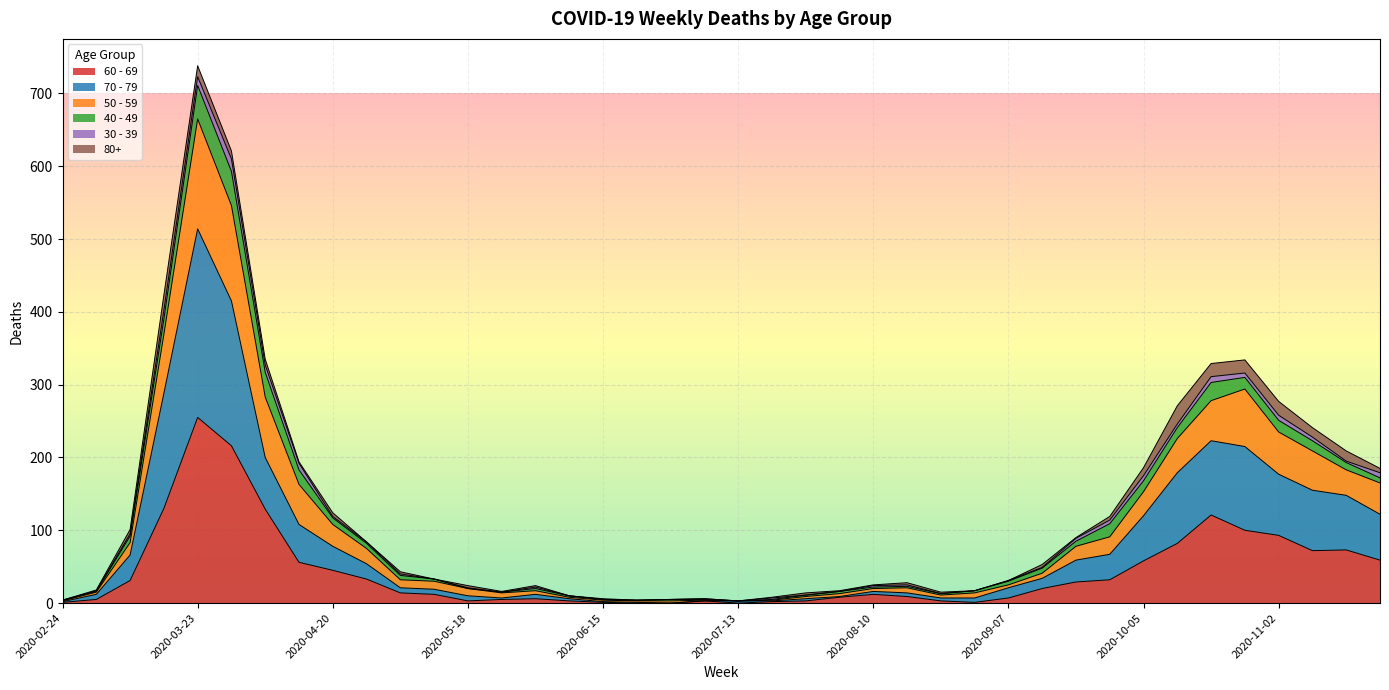

At which category is the sum across all series the highest?

2020-03-23